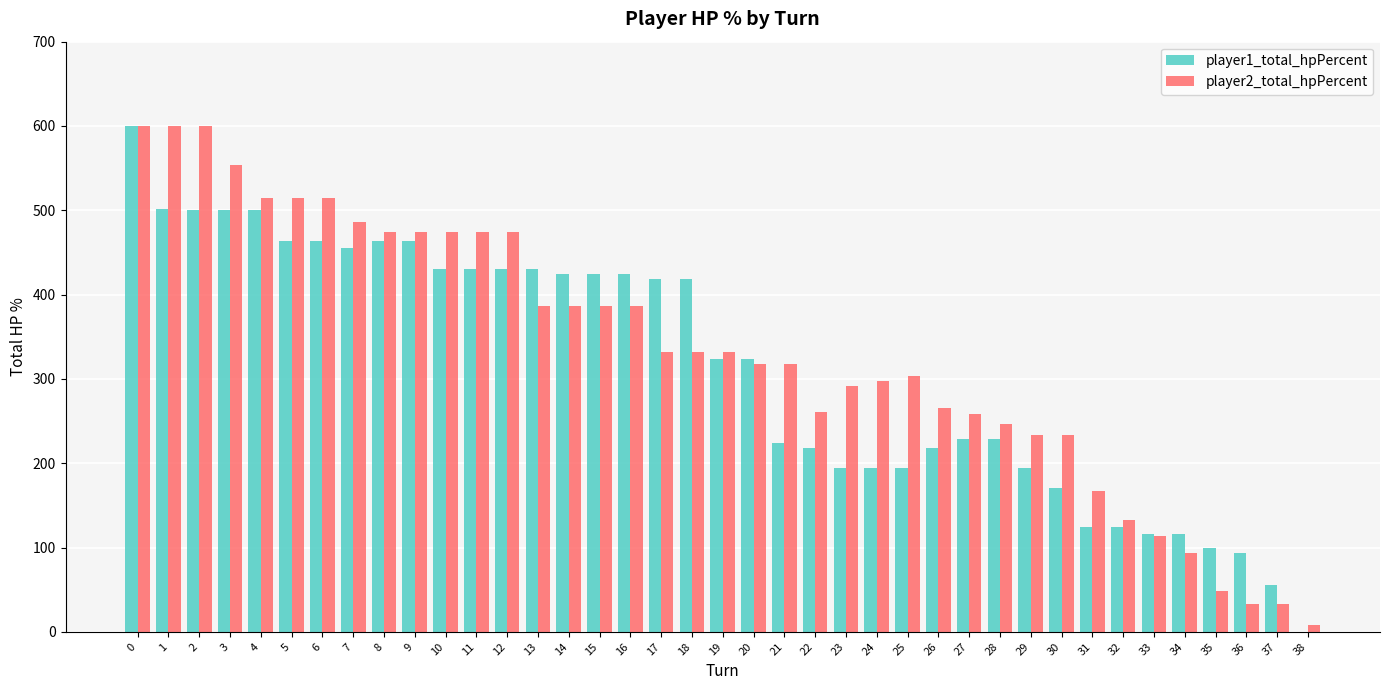

What is the greatest value displayed?

600